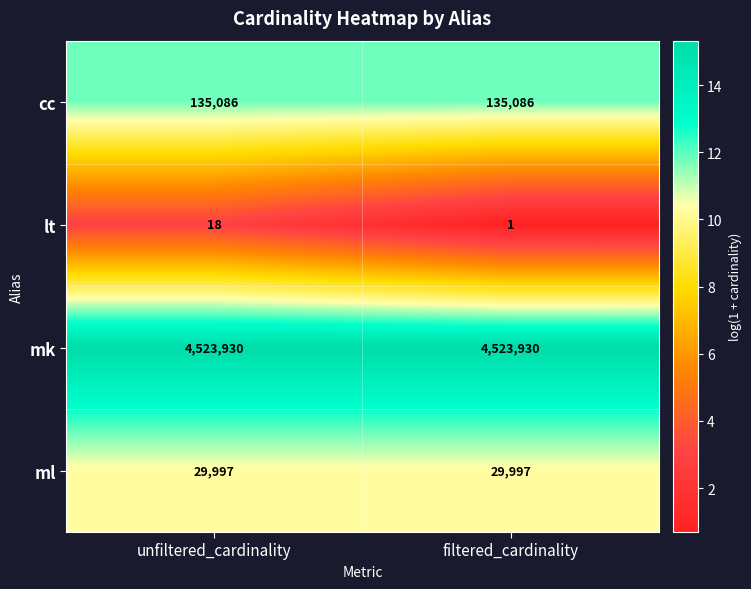

At which category is the sum across all series the highest?

unfiltered_cardinality